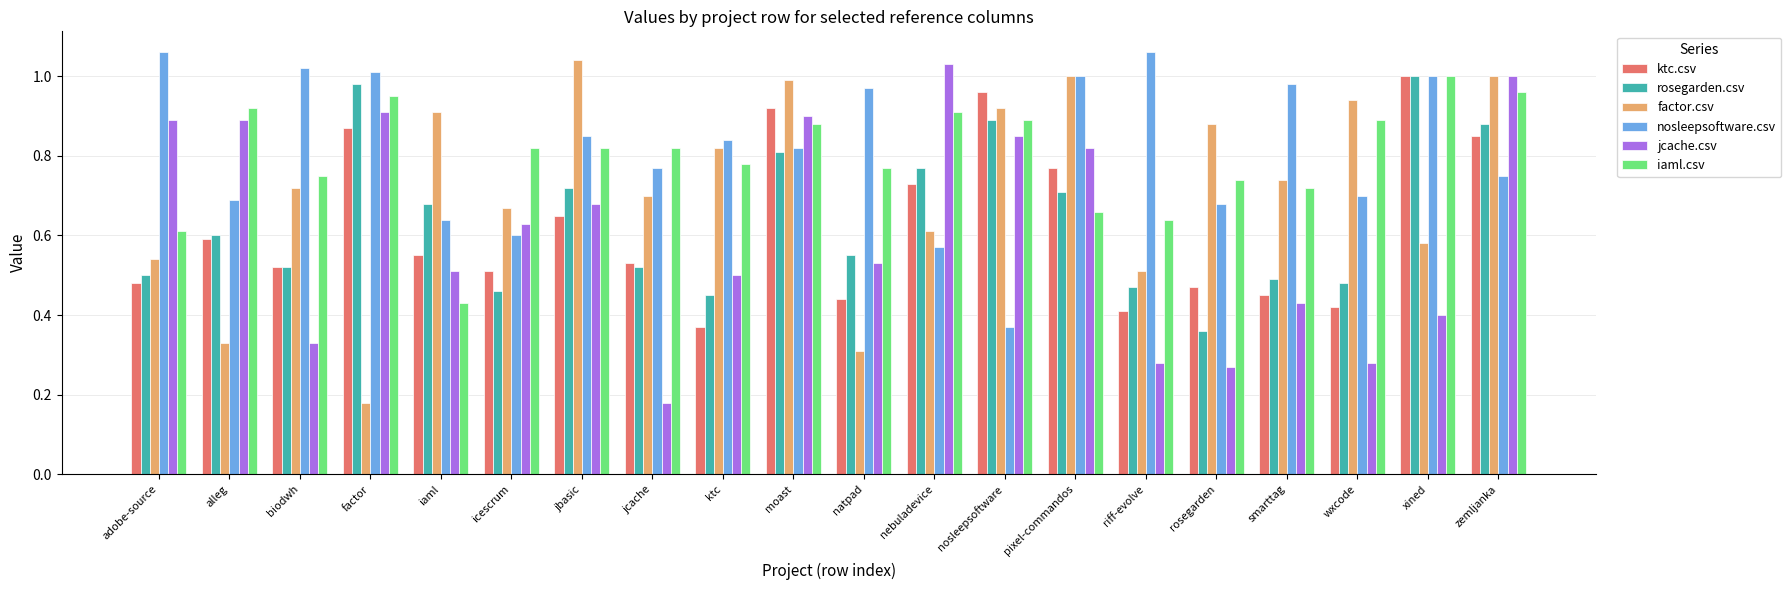

How many bars are there in each group?

6